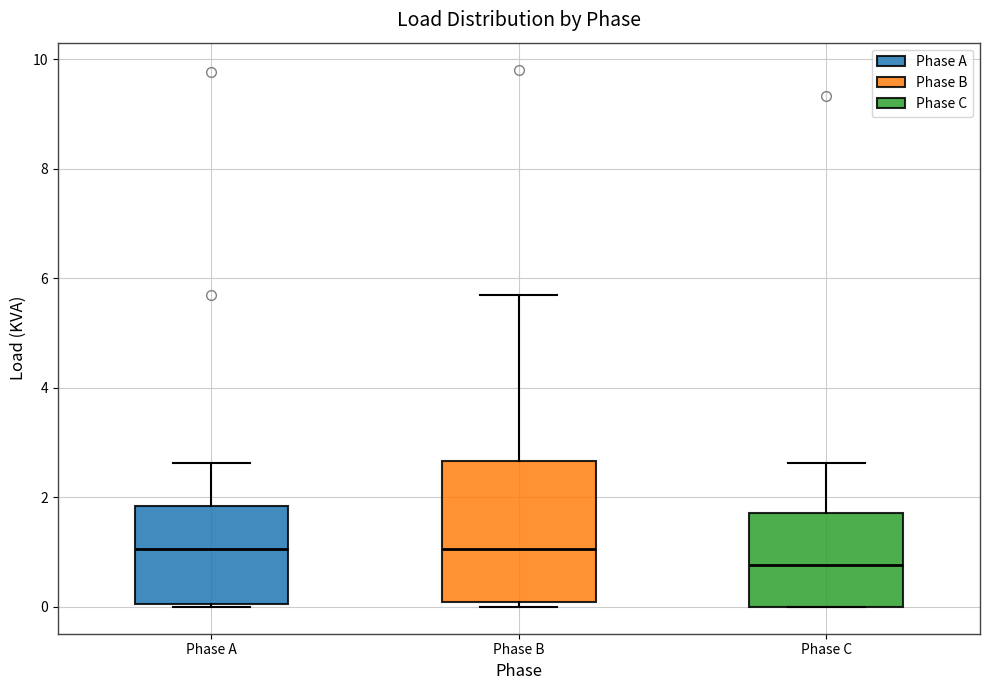

Reading left to right, read every box against the y-axis: the position of its median line, the range the box covers, and the ends of its whiskers. The values are not printed on the chart, so give them approximately, as read against the axis.

Phase A: median 1.0, box 0.0 to 1.8, whiskers 0.0 to 2.6
Phase B: median 1.0, box 0.0 to 2.6, whiskers 0.0 (just below the box's lower edge) to 5.6
Phase C: median 0.8, box 0.0 to 1.8, whiskers 0.0 to 2.6